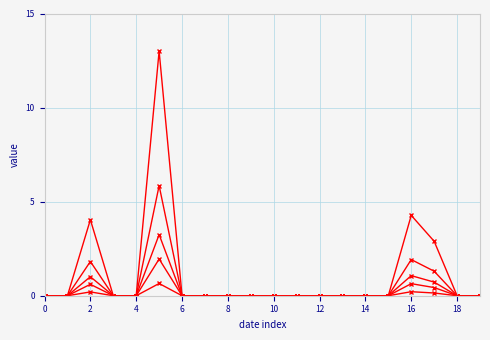

Does the chart have visible grid lines?

Yes